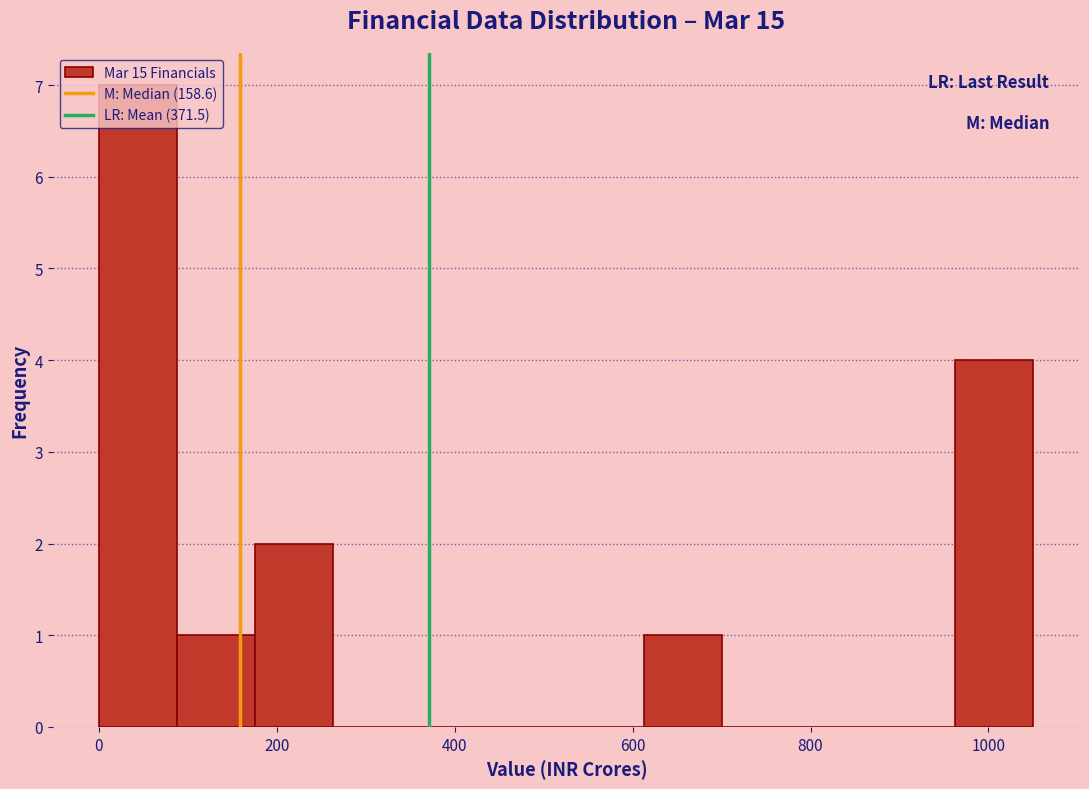

What is the height of the bar covering 620 to 700 on the x-axis? Neither the bar edges nor the heights are printed on the chart, so give them approximately, as read against the axes.

1